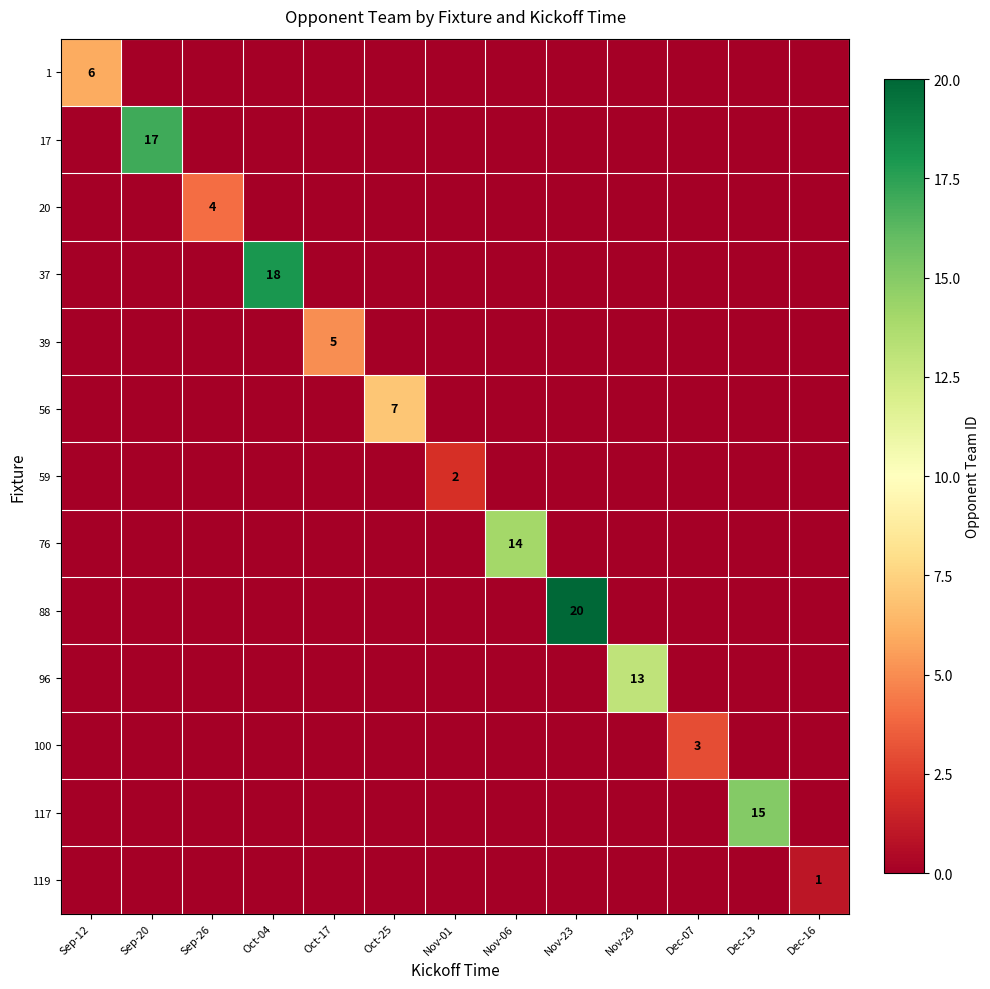

At which category is the sum across all series the highest?

Nov-23